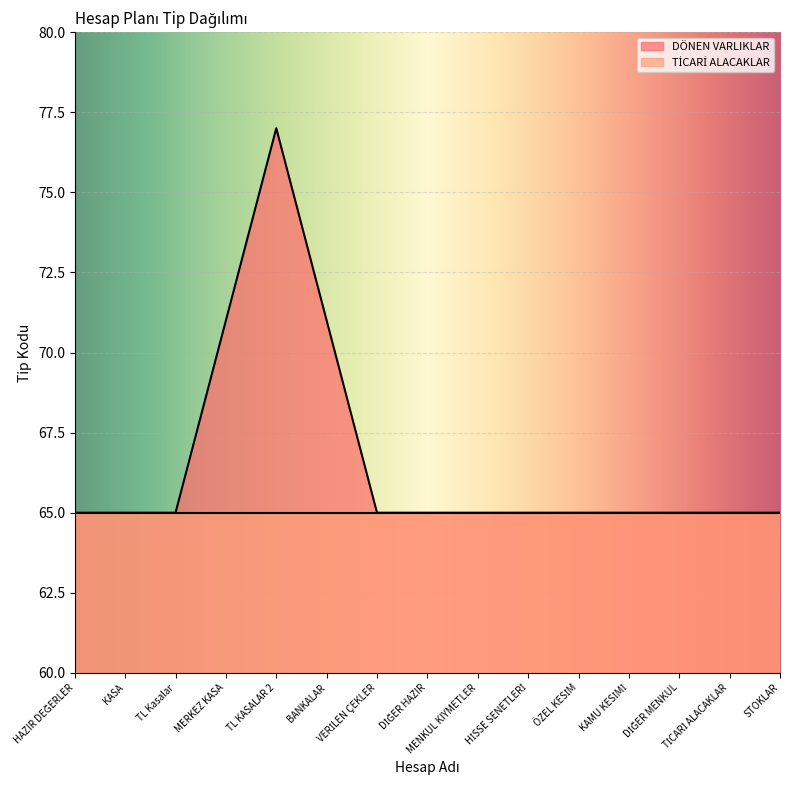

How many interior local peaks (higher than both neighbors) does the data have?

1